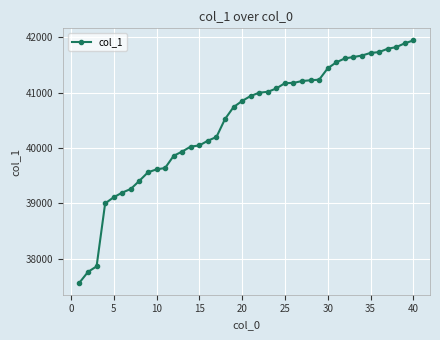

What is the minimum value shown in the chart?

37564